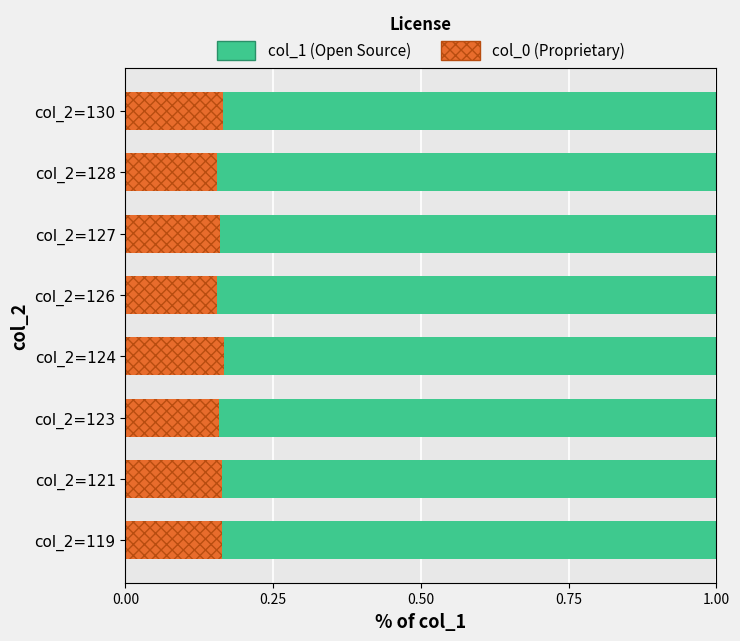

What is the total value across all series at col_2=123?

1.0